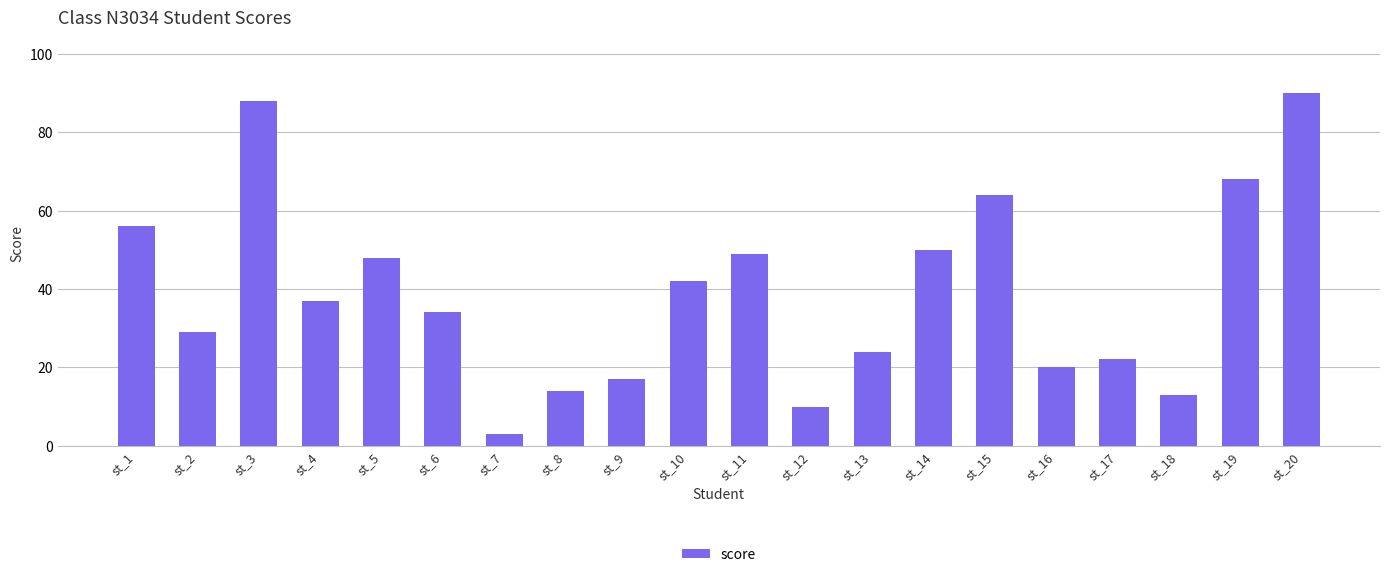

Rank the categories by value from highest to lowest.

st_20, st_3, st_19, st_15, st_1, st_14, st_11, st_5, st_10, st_4, st_6, st_2, st_13, st_17, st_16, st_9, st_8, st_18, st_12, st_7